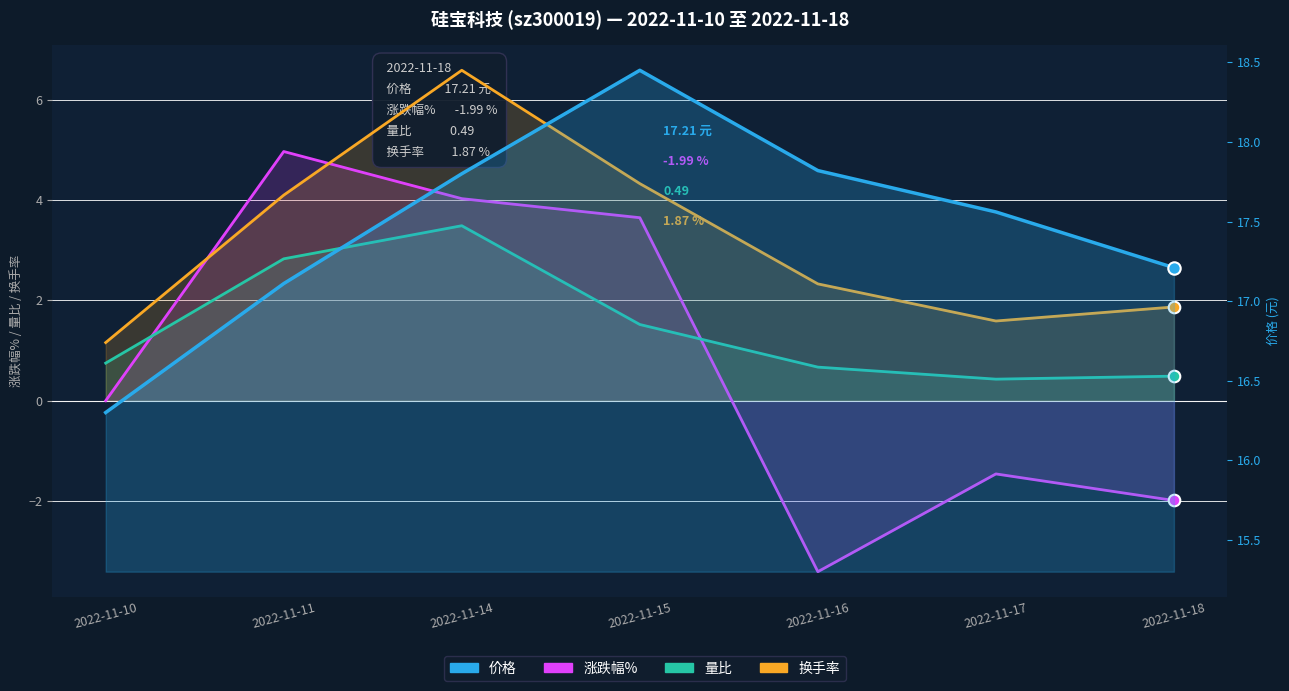

What is the total value across all series at 2022-11-10?

18.2